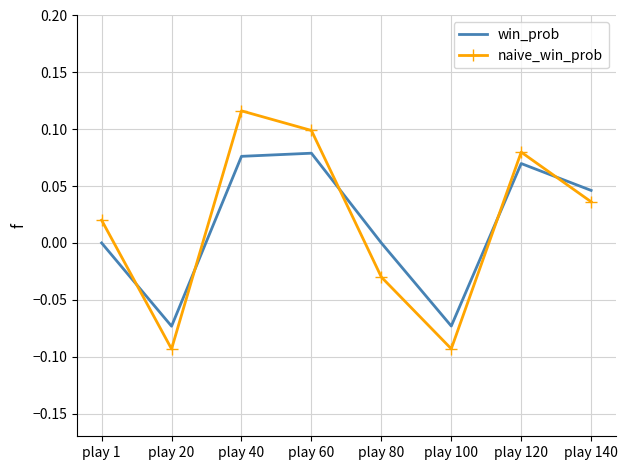

What are all the series names shown in the legend?

win_prob, naive_win_prob